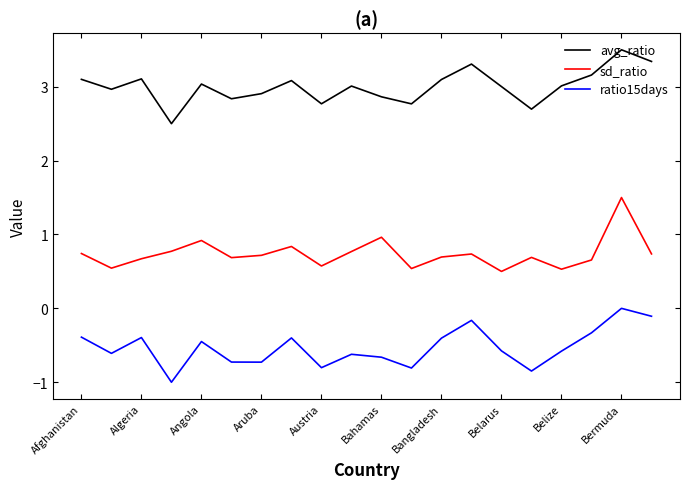

What is the average value of the avg_ratio series?

3.0